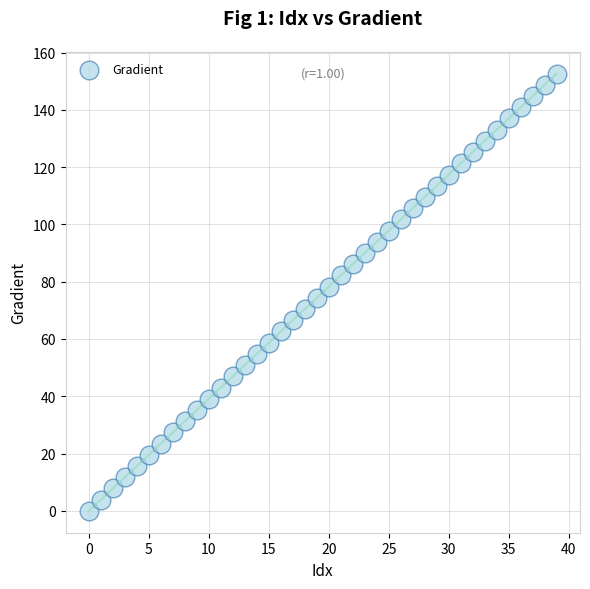

What is the range of Y values (max minus min)?

152.6